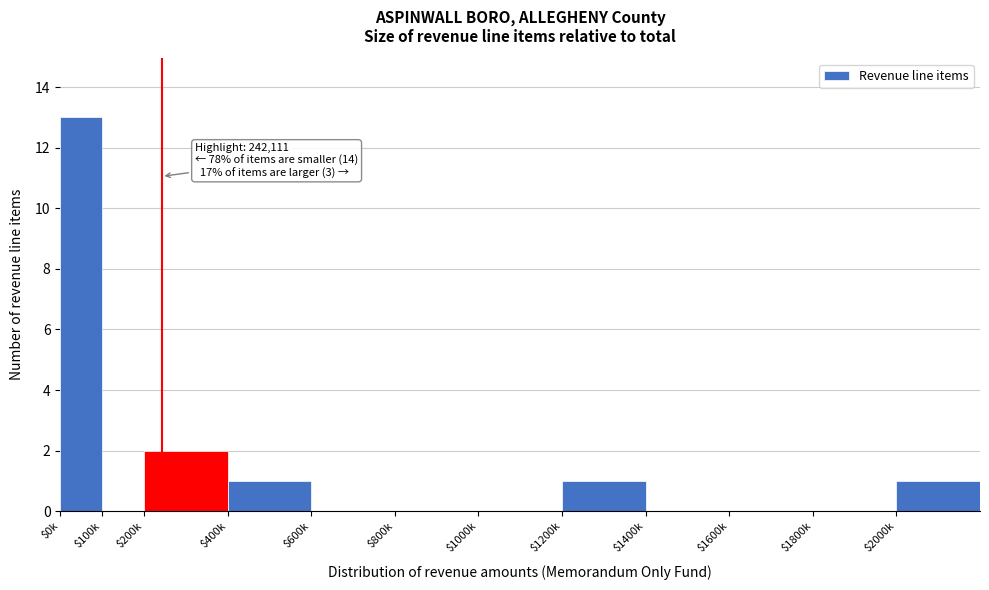

The chart shows a value of 18 at $0k. True or false?

False